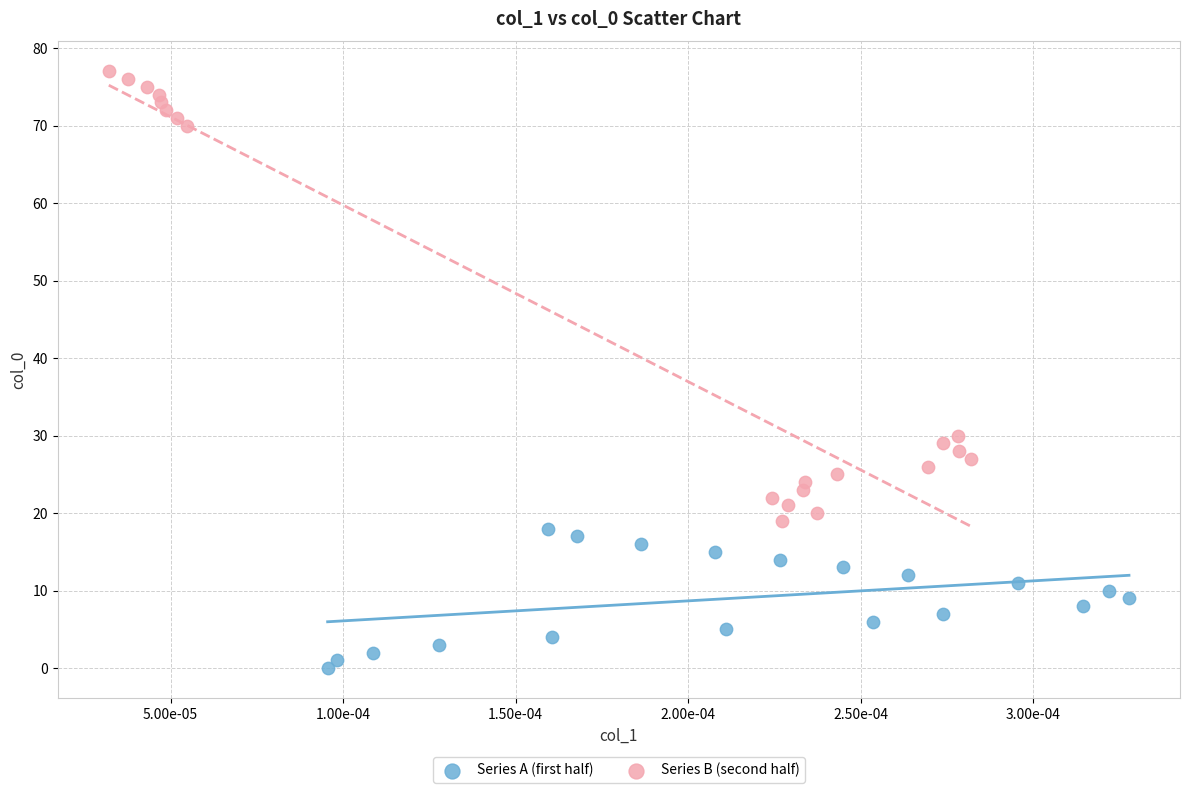

Which series reaches the minimum Y coordinate?

Series A (first half)